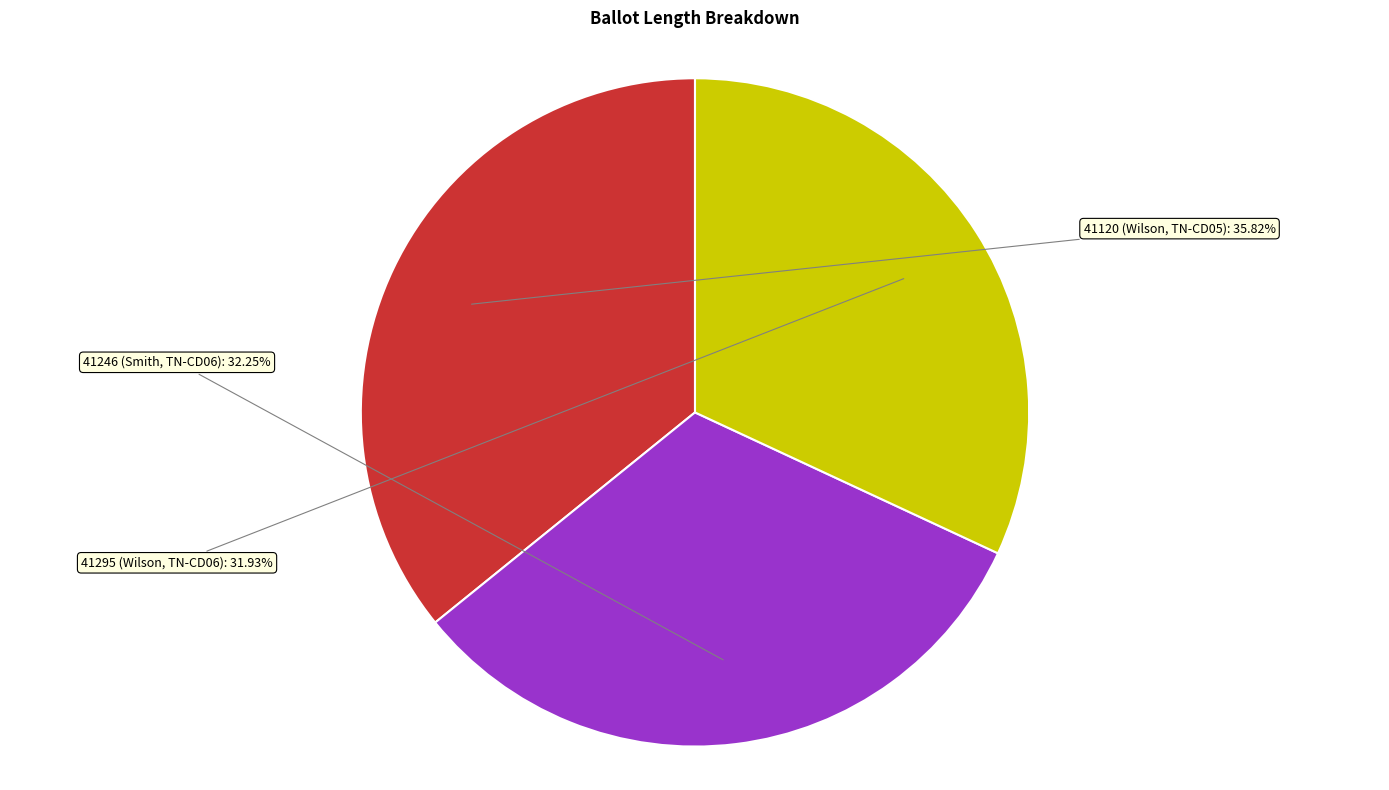

Does any single category account for the majority?

No